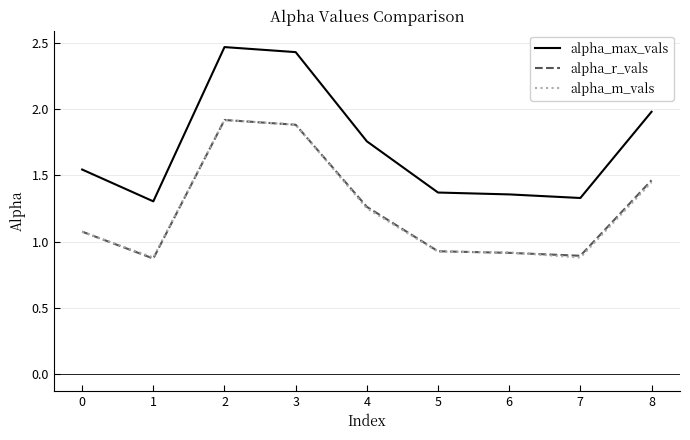

Which category has the highest value in the alpha_r_vals series?

2